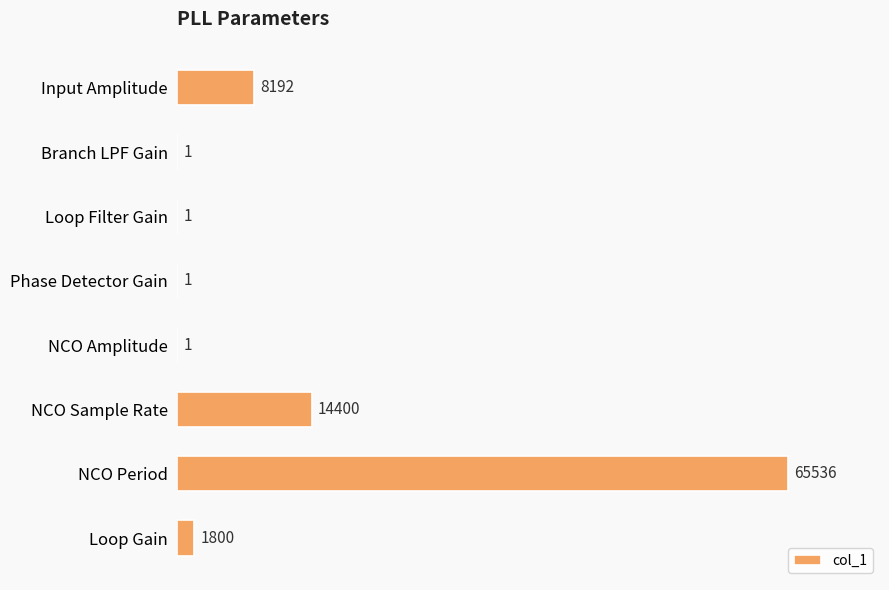

Is it true that the value at Loop Filter Gain is 1?

True